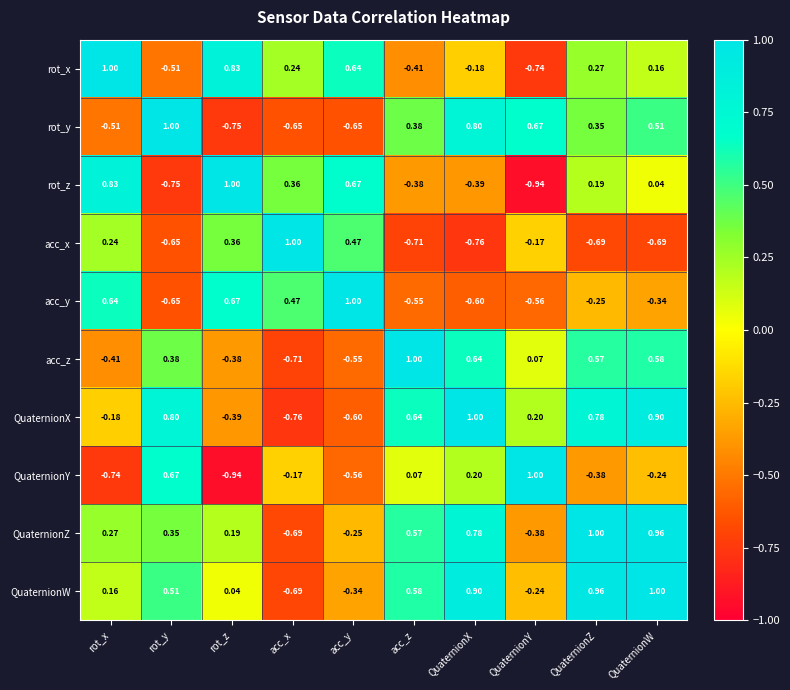

Is the value of acc_x at rot_z greater than the value of QuaternionZ at rot_y?

Yes